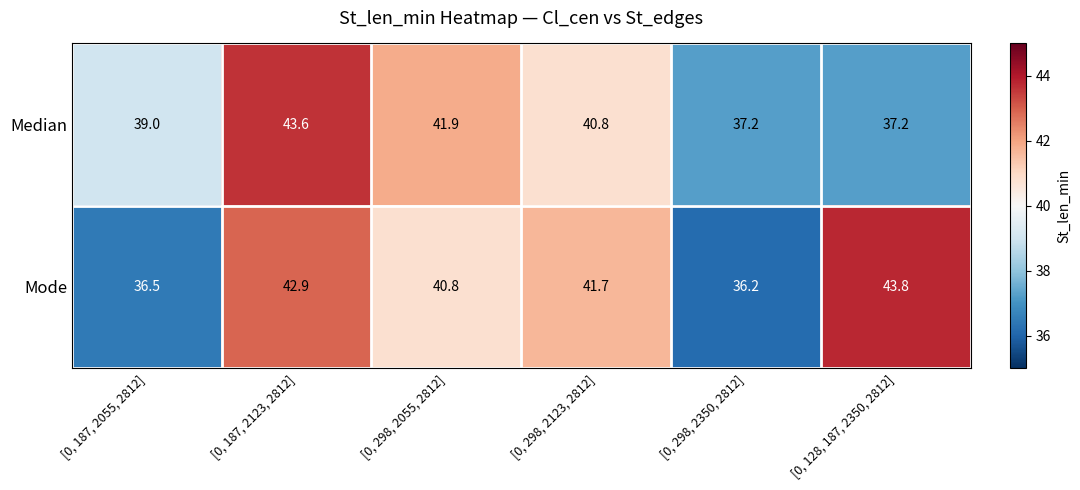

The Median series shows 52.0 at [0, 298, 2350, 2812]. True or false?

False